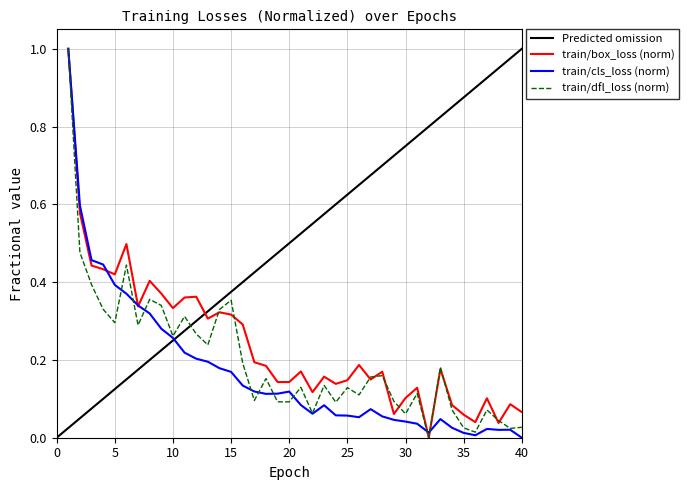

Does the chart display data point markers on the line(s)?

No